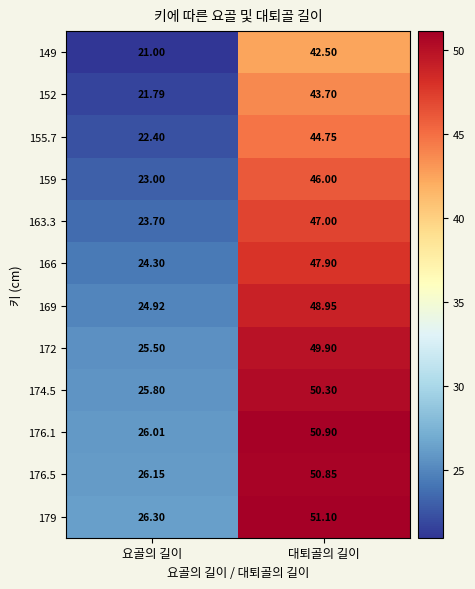

How many data points does each series have?

2